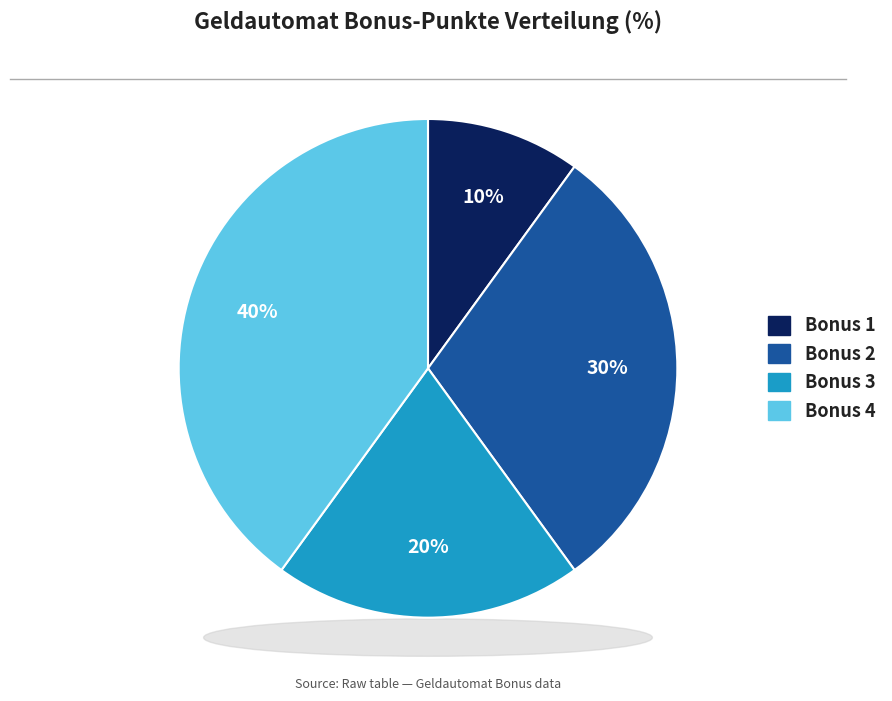

Which slice is the smallest?

Bonus 1